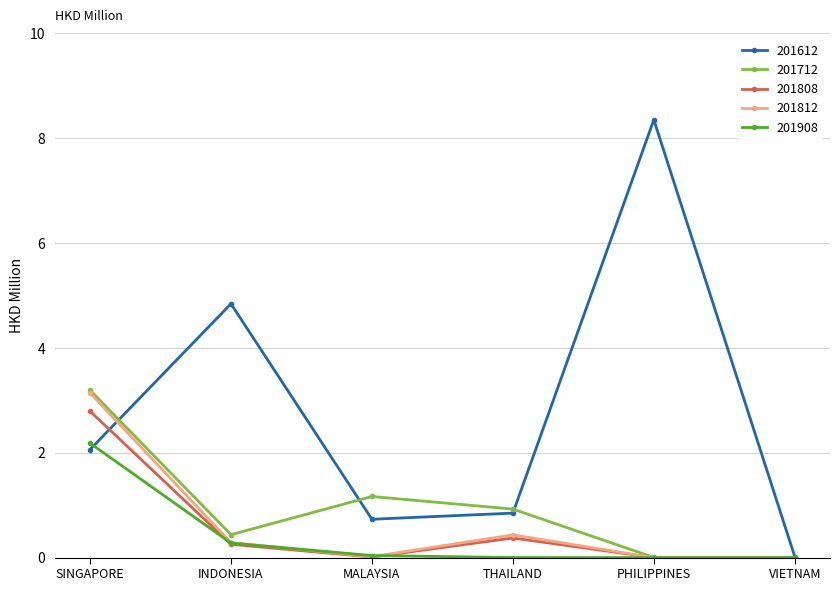

What value does the 201612 series have at INDONESIA?

4.8